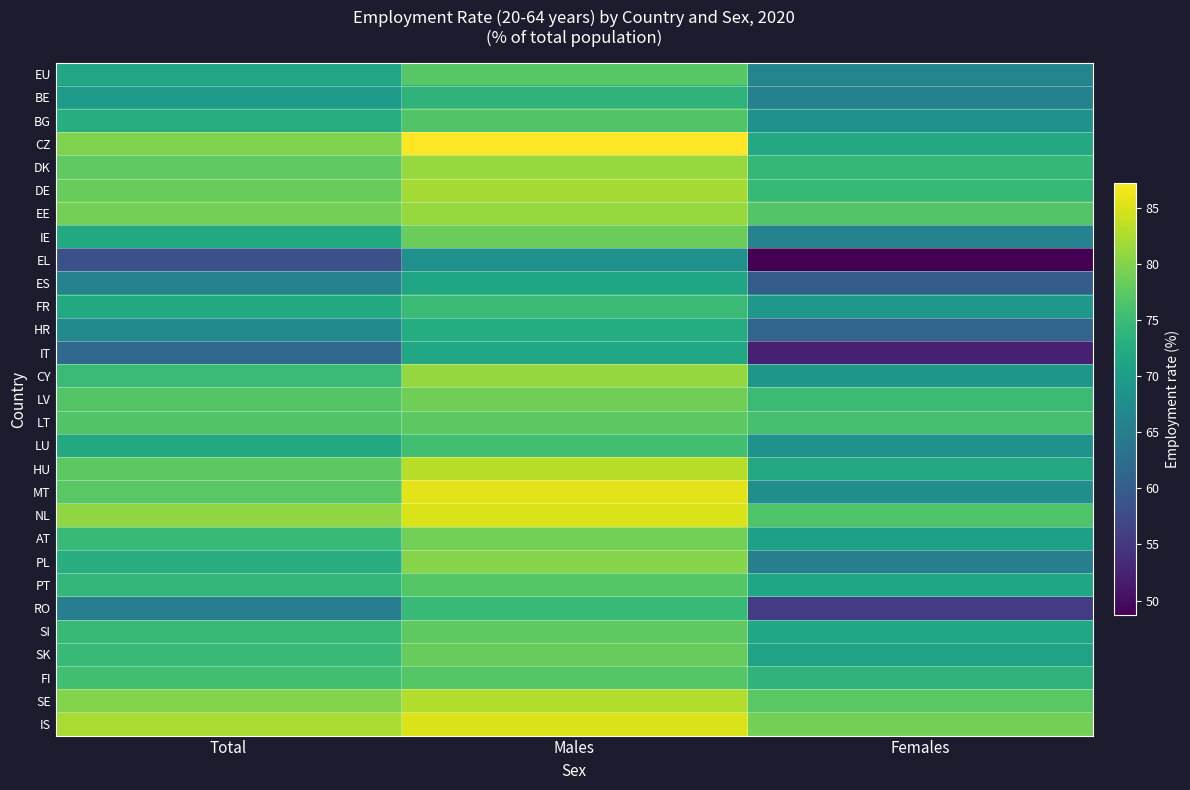

What is the minimum value shown in the chart?

48.7